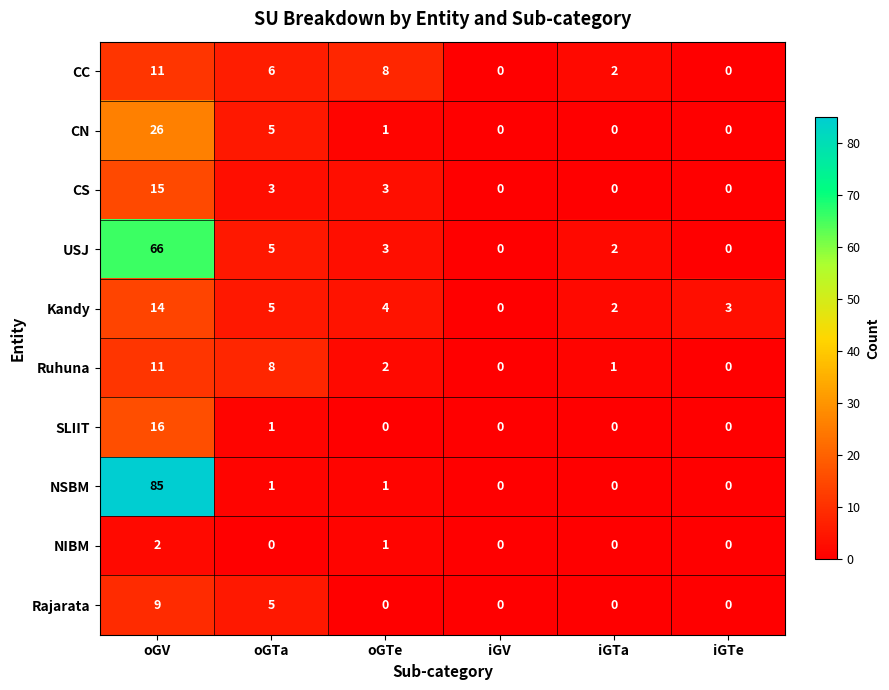

What is the sum of the SLIIT values at oGV and iGTe?

16